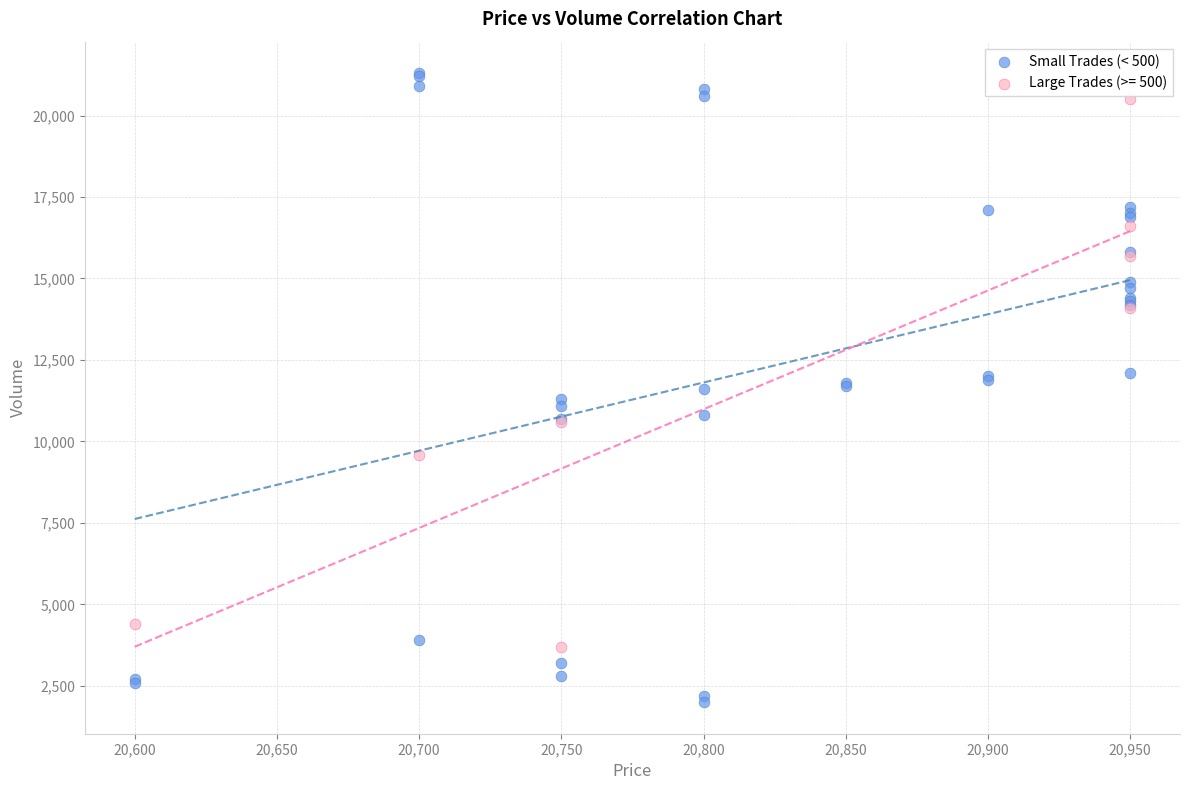

What are all the series names shown in the legend?

Small Trades (< 500), Large Trades (>= 500)